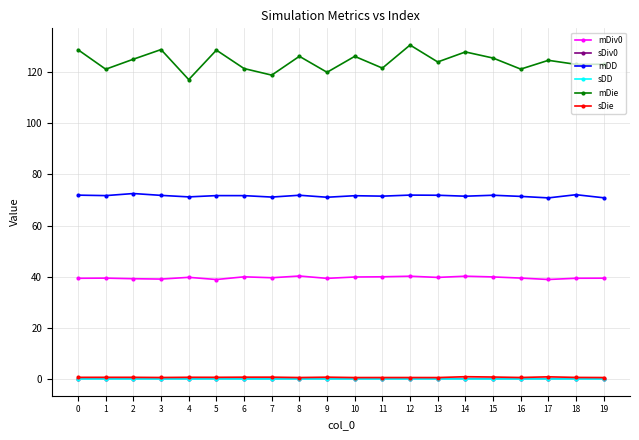

Is the value of sDie at 7 greater than the value of mDie at 11?

No